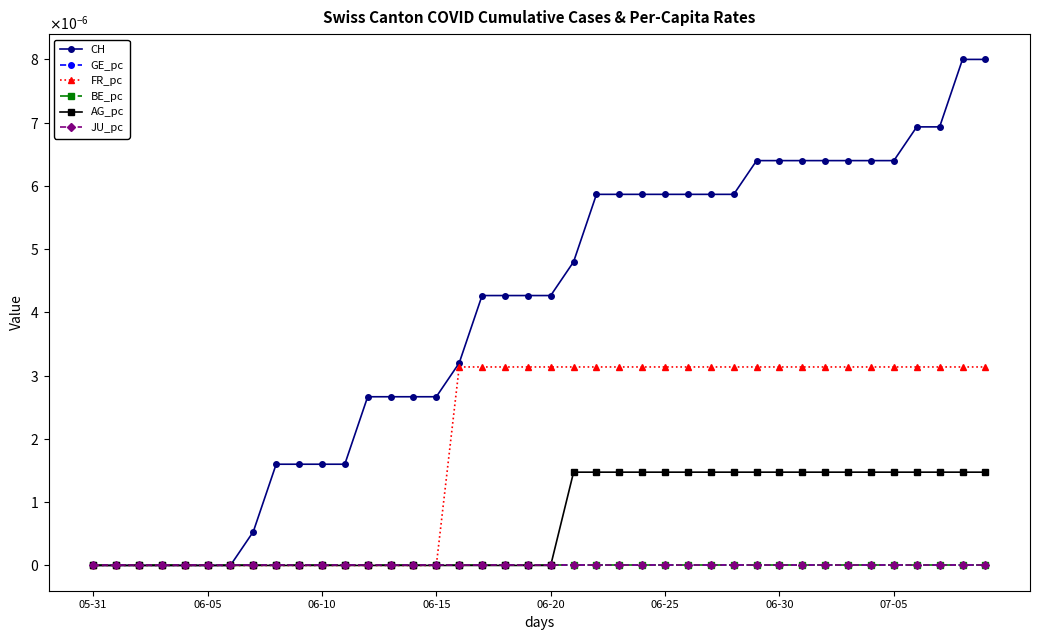

Does the chart have visible grid lines?

No